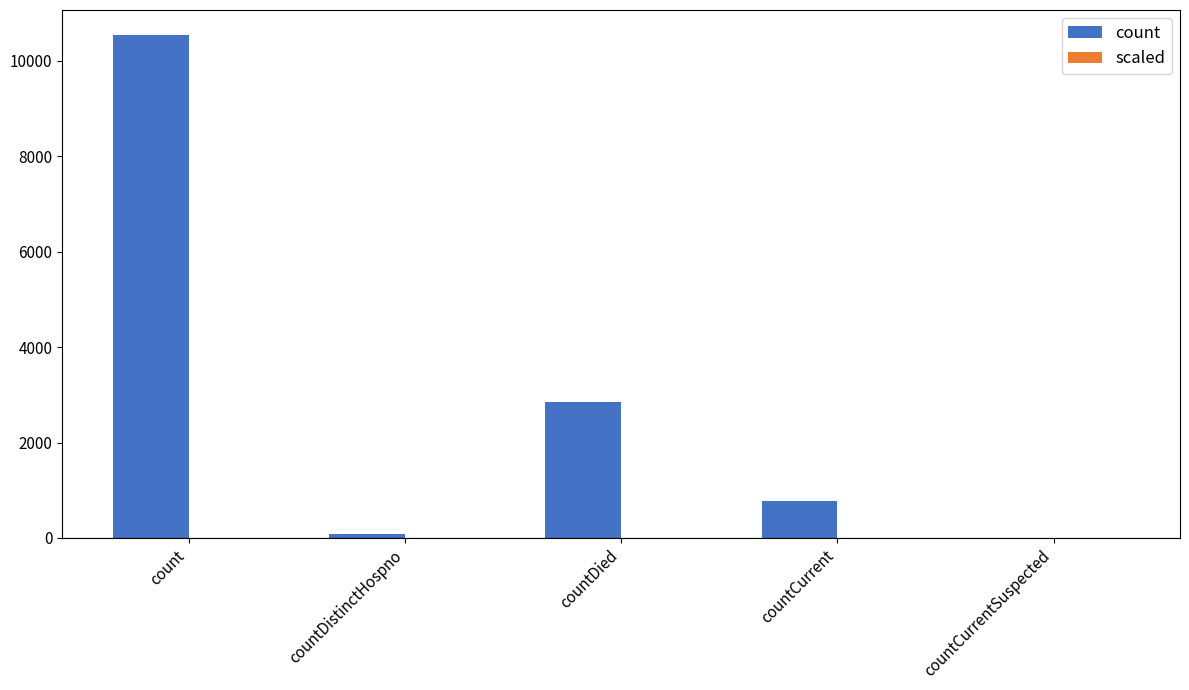

Which category has the highest value in the count series?

count